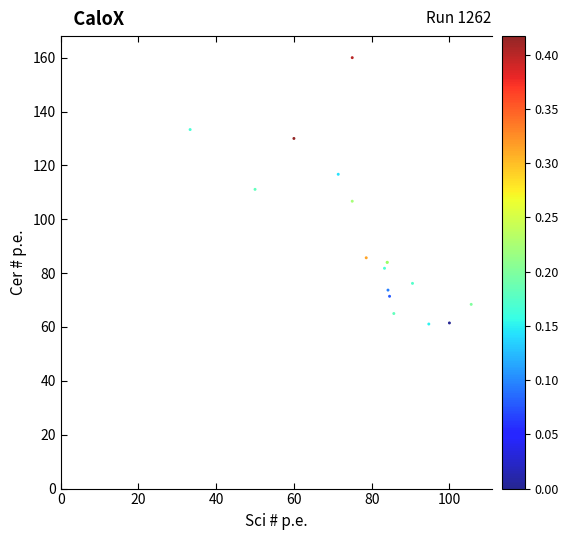

What Y value in the scatter plot is closest to 80?

81.8